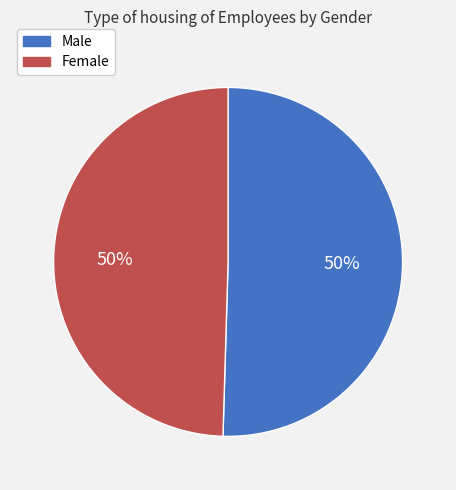

Combined, do Male and Female account for over 50%?

Yes